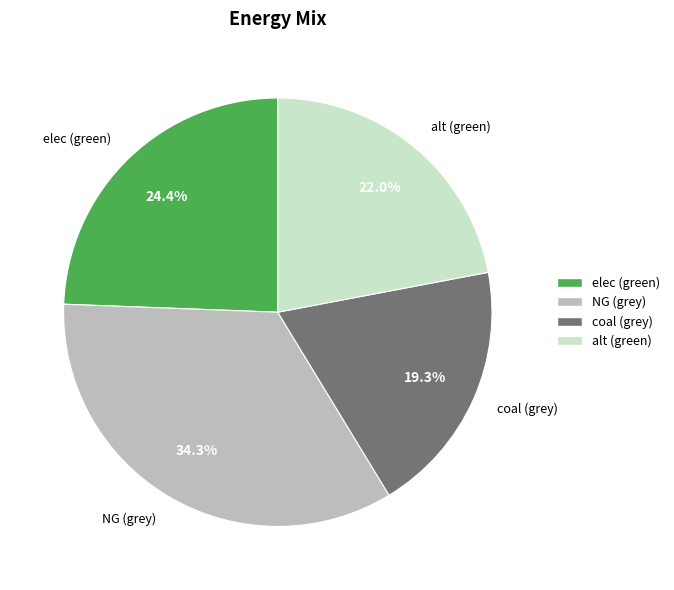

To the nearest percent, what is the difference between the largest and smallest slice percentages?

15%